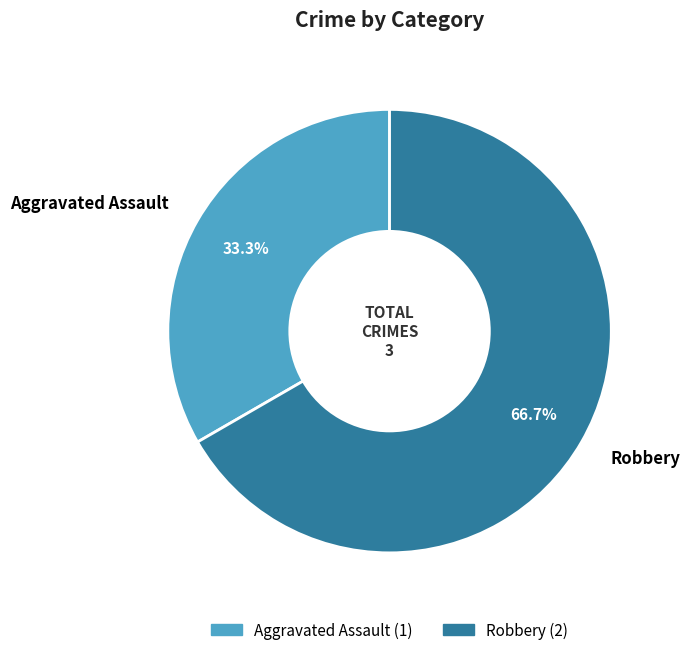

Which slice is the largest?

Robbery